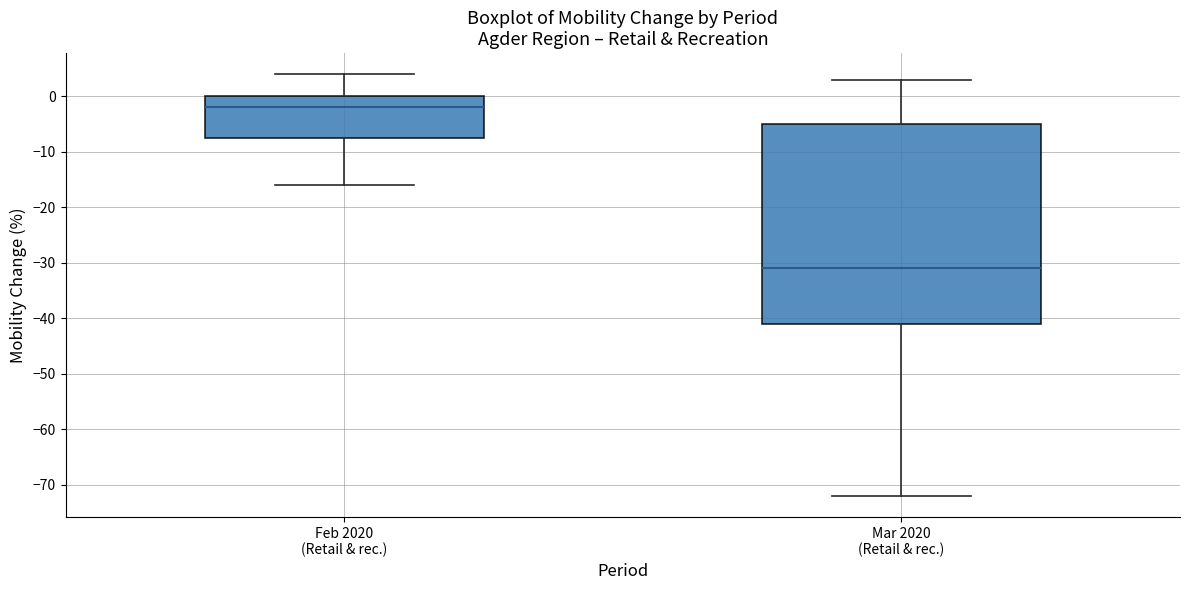

Comparing the boxes themselves (not the whiskers), which one is the tallest?

Mar 2020 (Retail & rec.)